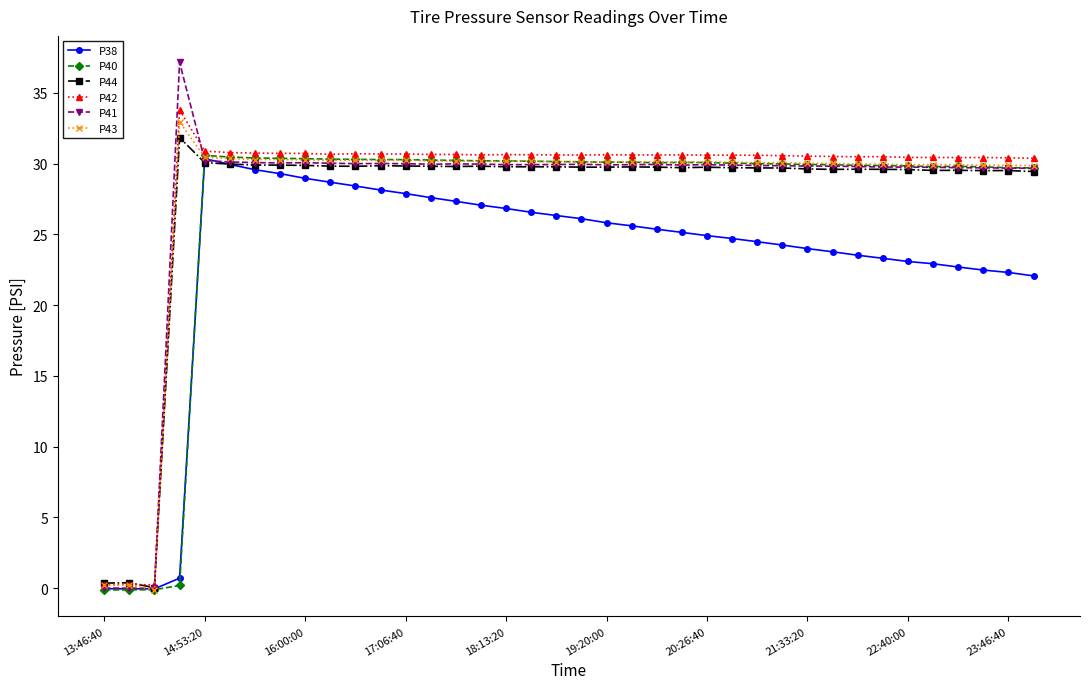

How many data points in P41 are less than 29?

3